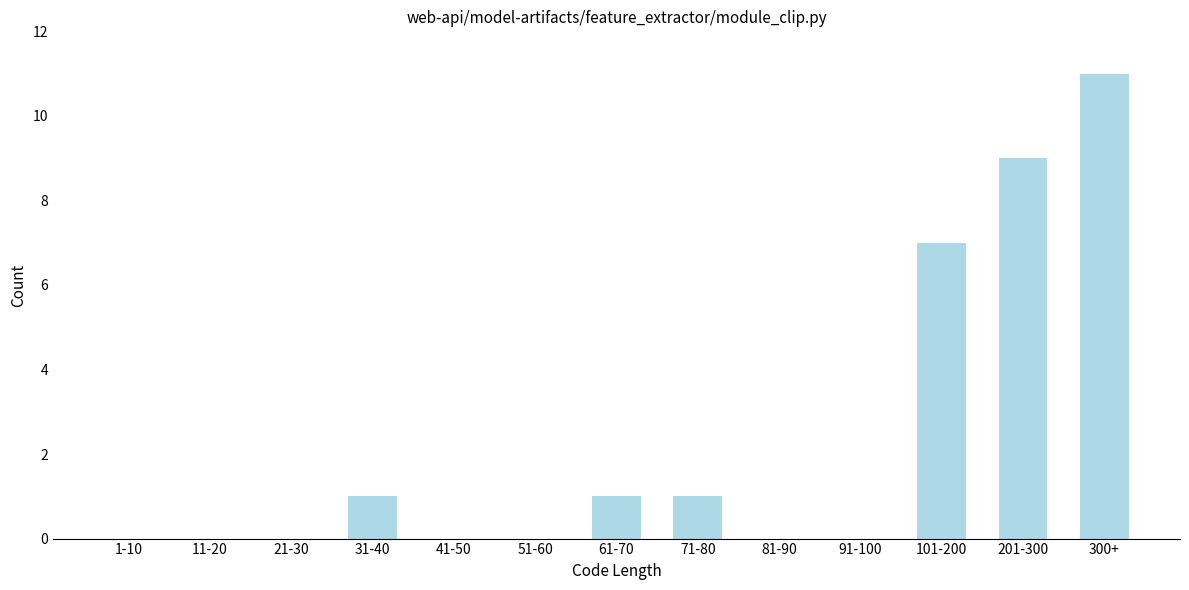

Reading left to right, extract all data points from this chart.

1-10=0	11-20=0	21-30=0	31-40=1	41-50=0	51-60=0	61-70=1	71-80=1	81-90=0	91-100=0	101-200=7	201-300=9	300+=11